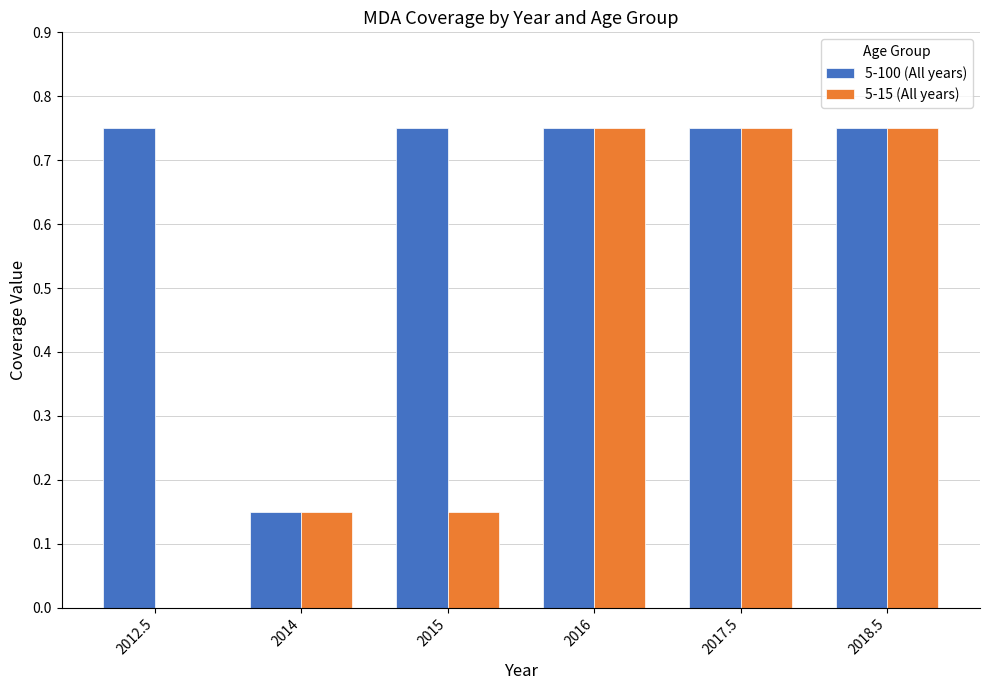

Between 2015 and 2017.5, which series saw the biggest shift?

5-15 (All years)